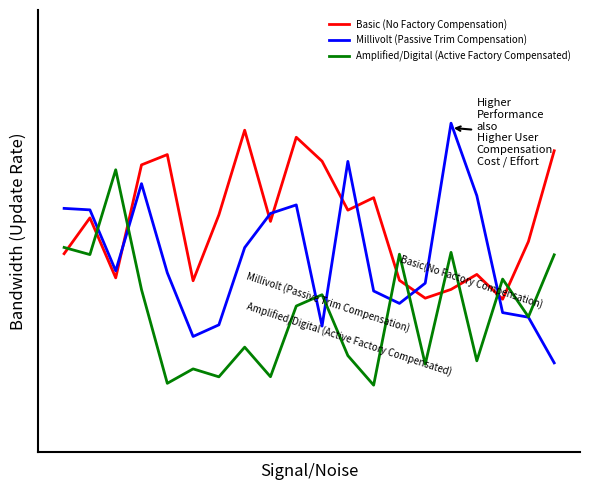

Does the chart have visible grid lines?

No